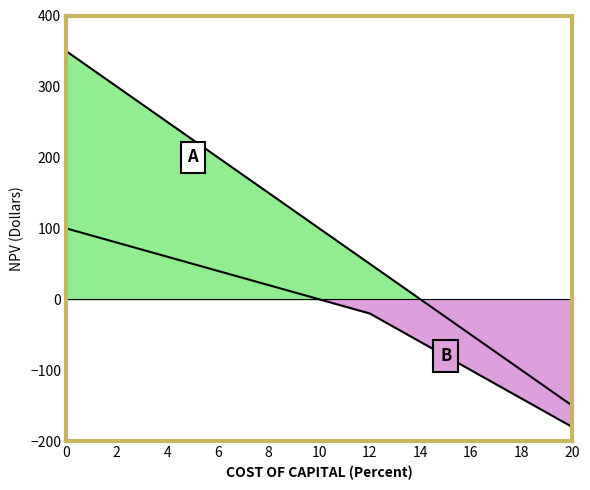

Does the chart have visible grid lines?

No